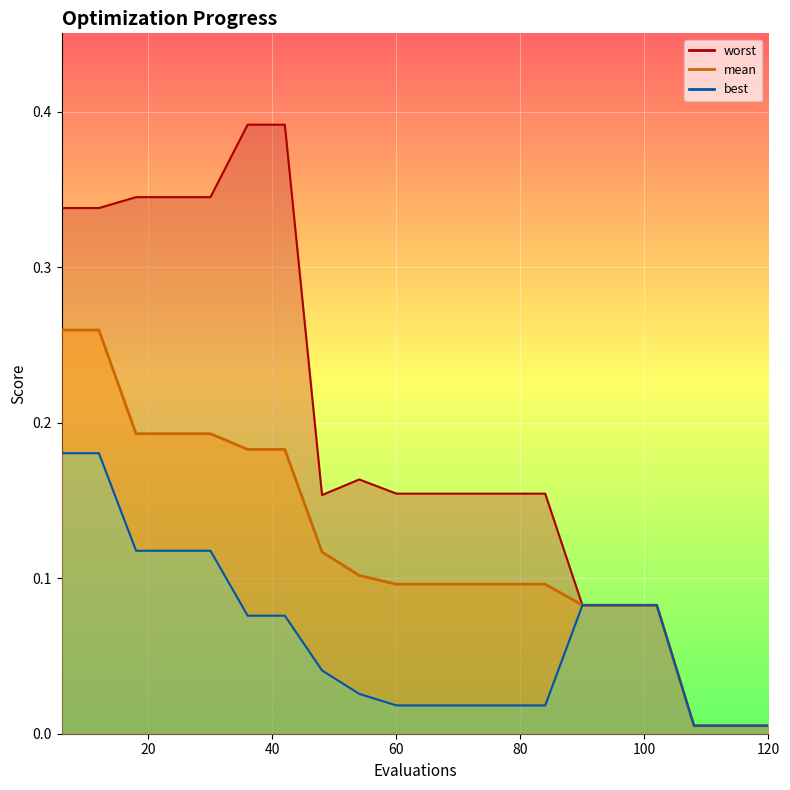

At which category is the sum across all series the highest?

6